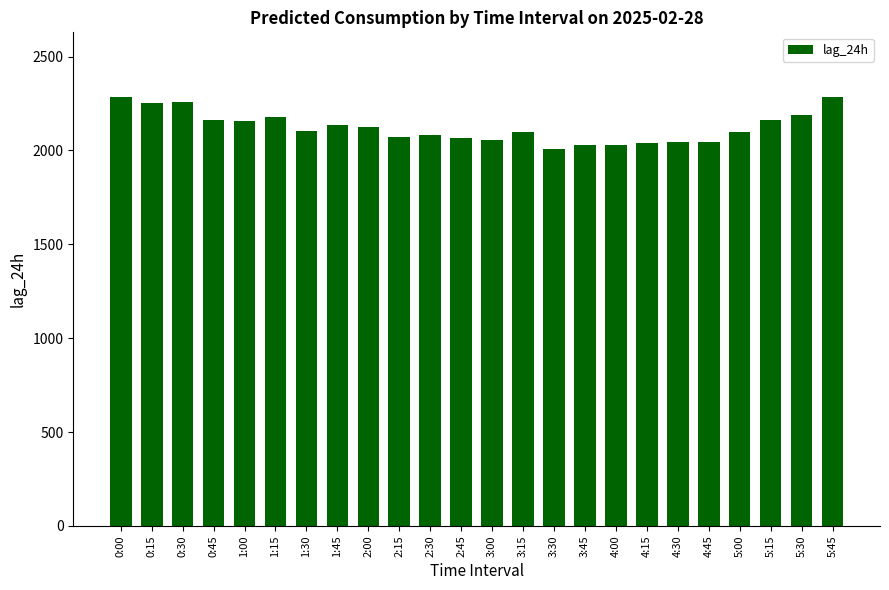

True or false: the data shows 2009 at 3:30.

True